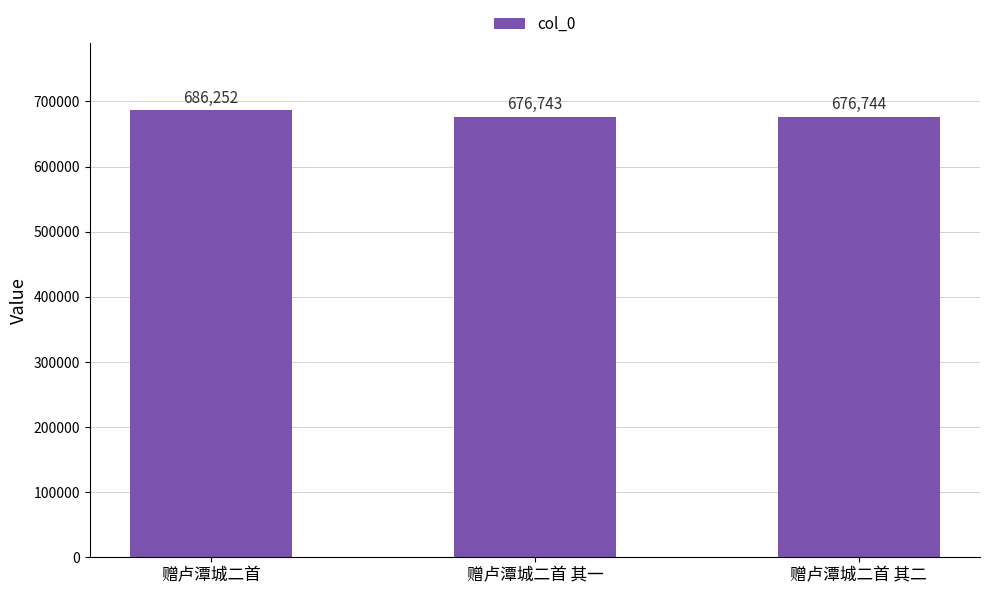

Count the number of data series in this chart.

1